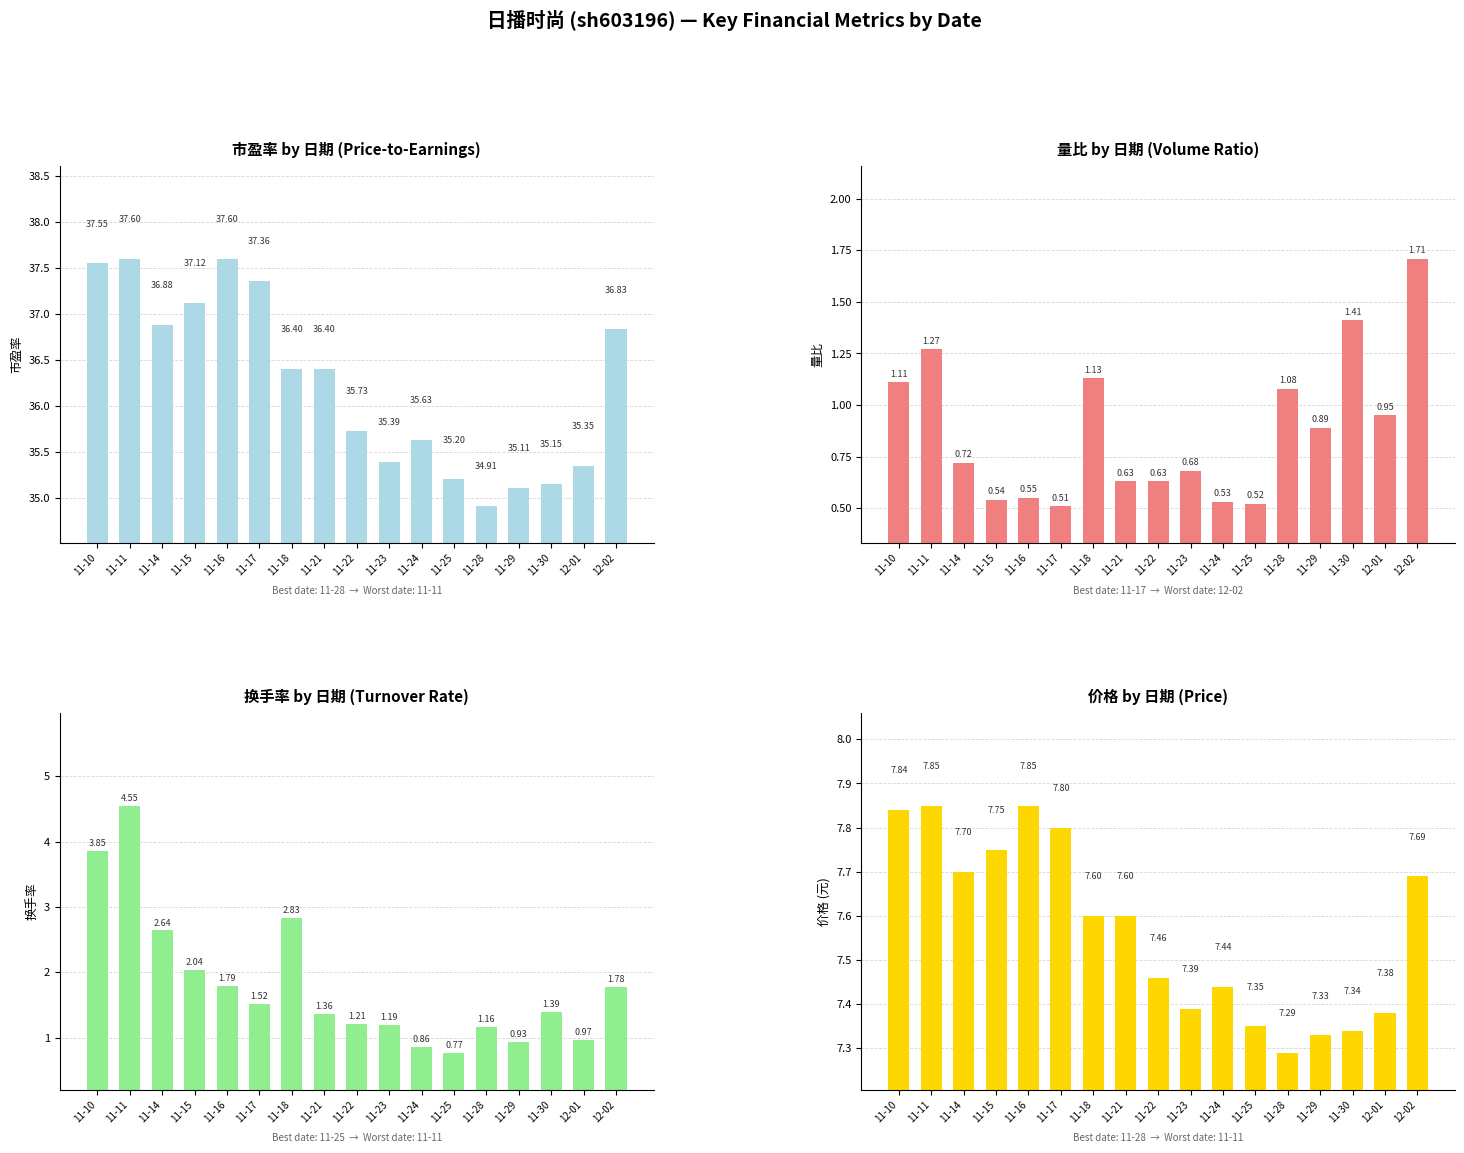

Rank the series by their maximum value, from highest to lowest.

市盈率, 价格, 换手率, 量比